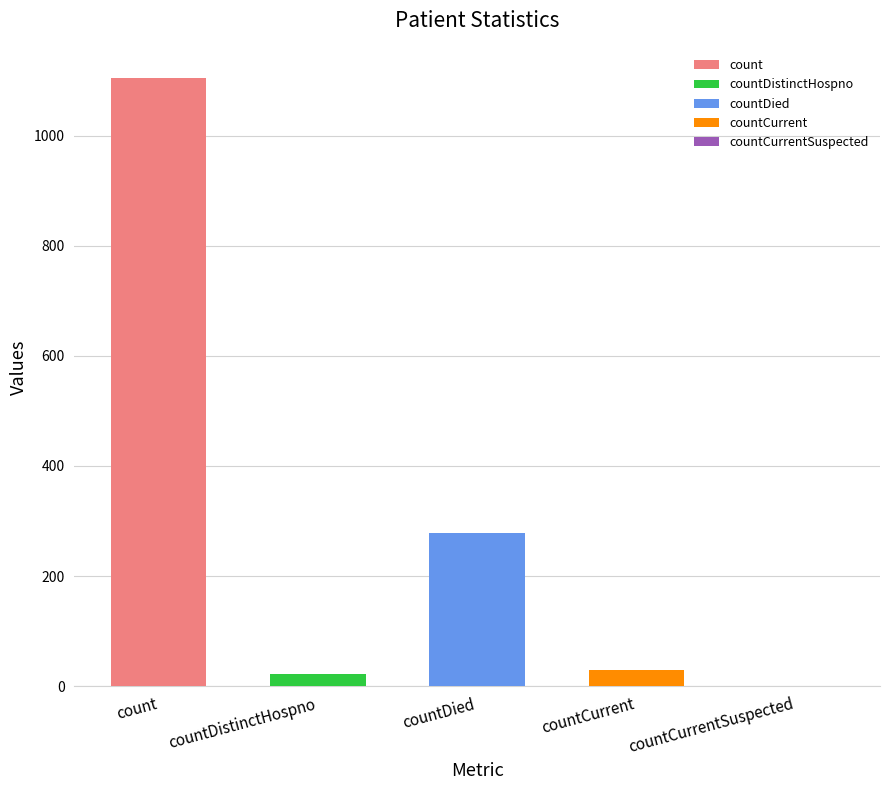

How many positive values are there?

4